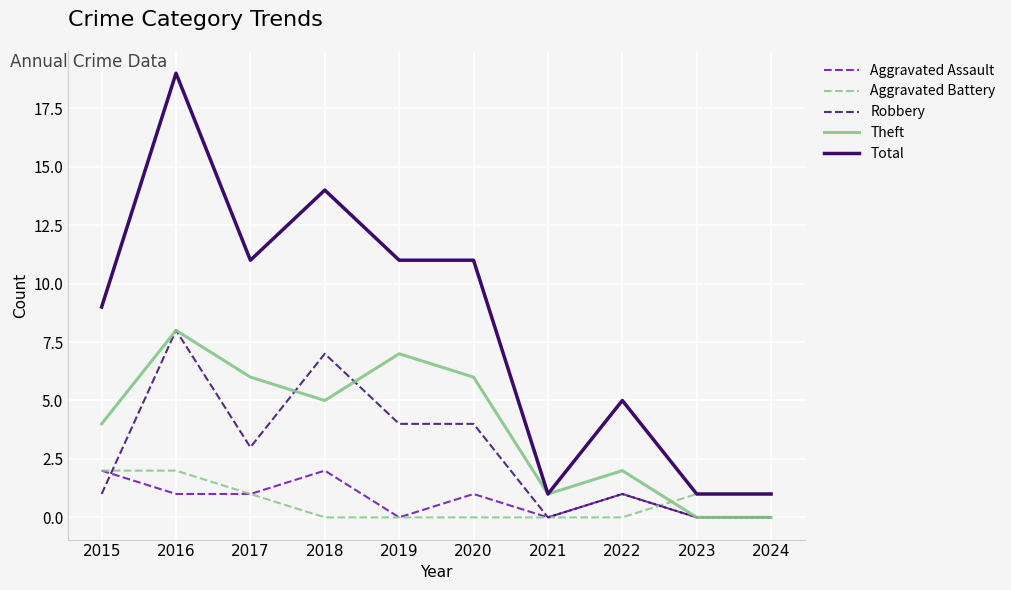

Does the chart have visible grid lines?

Yes